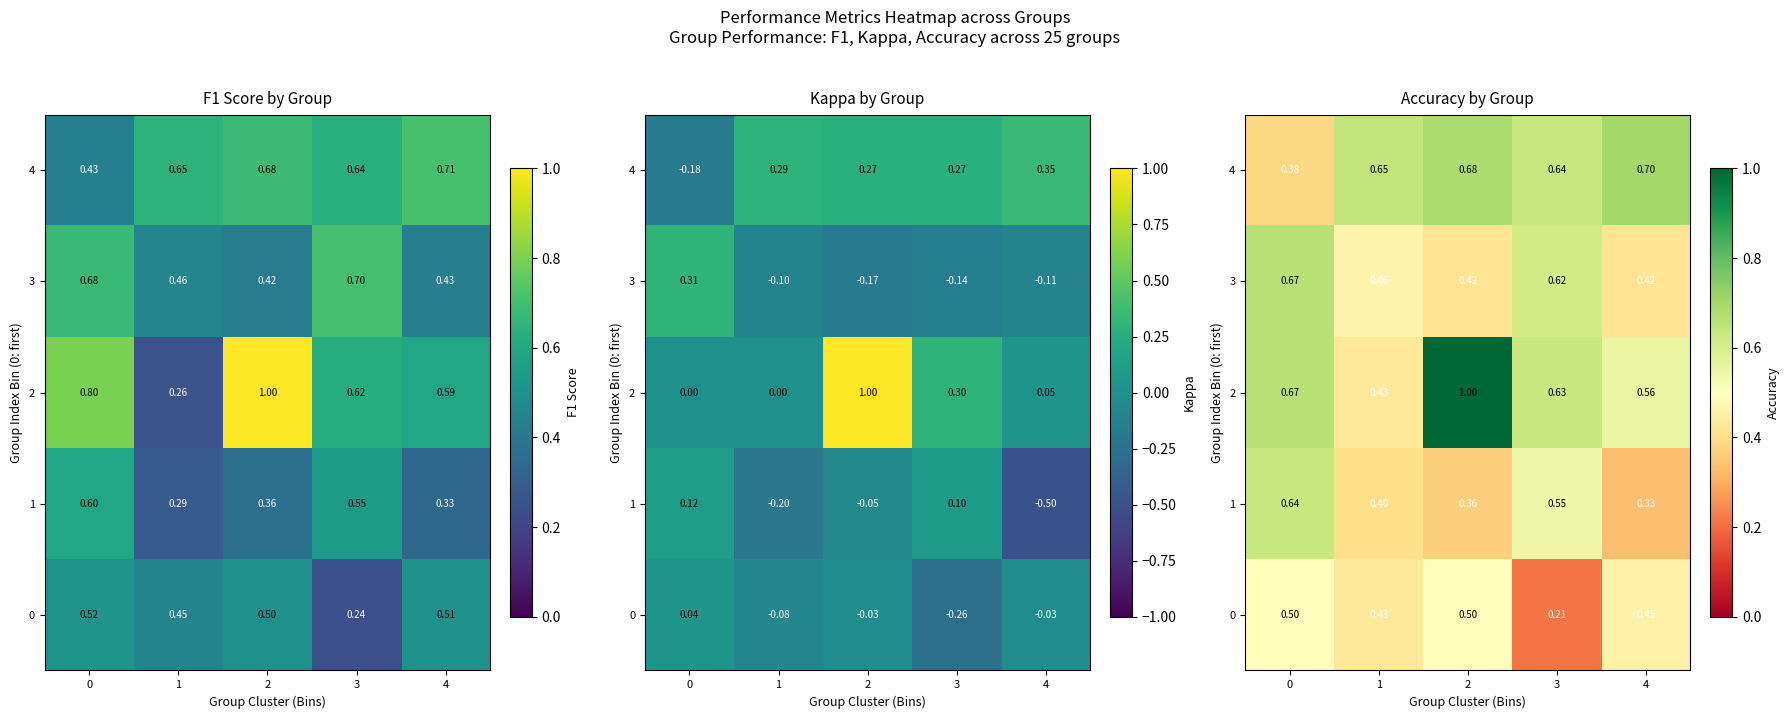

What is the total value across all series at 1?

2.4